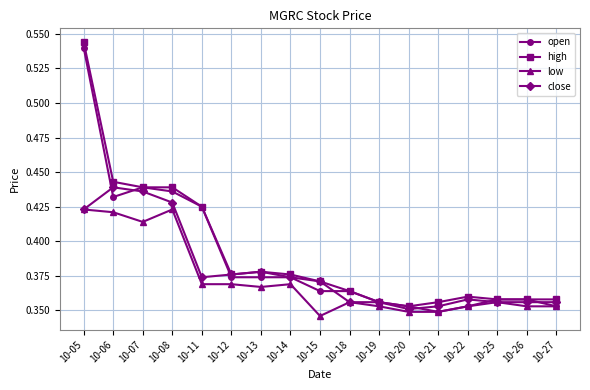

Between 10-13 and 10-15, which series saw the biggest shift?

low